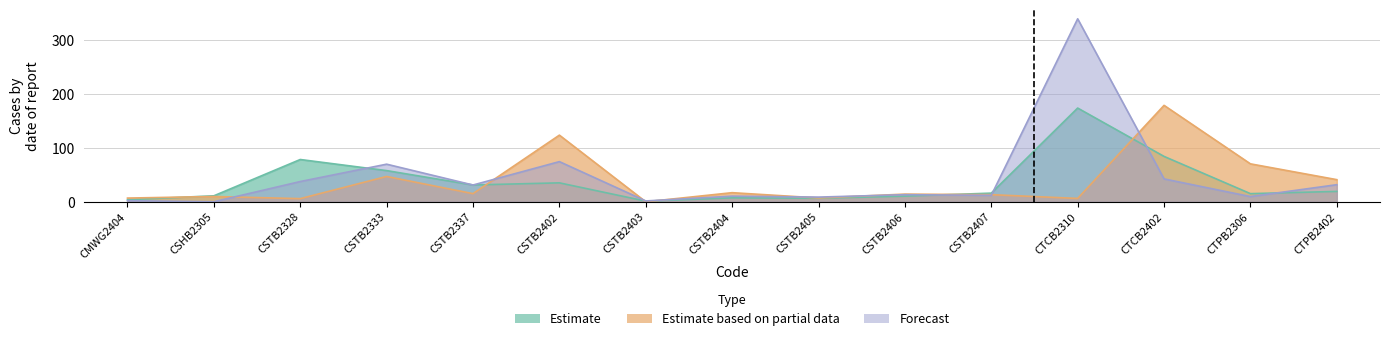

What is the difference between the maximum and second lowest values in the Forecast series?

338.6